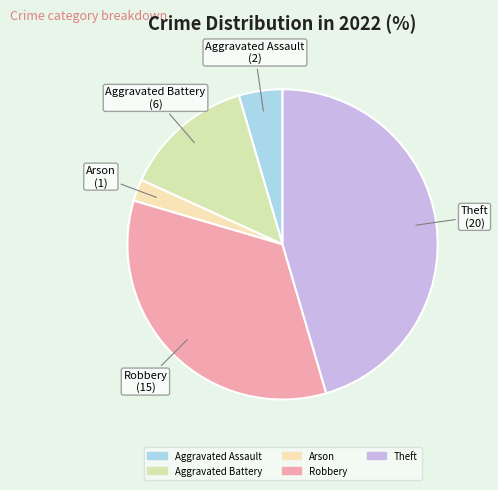

Rank the categories by value from lowest to highest.

Arson, Aggravated Assault, Aggravated Battery, Robbery, Theft